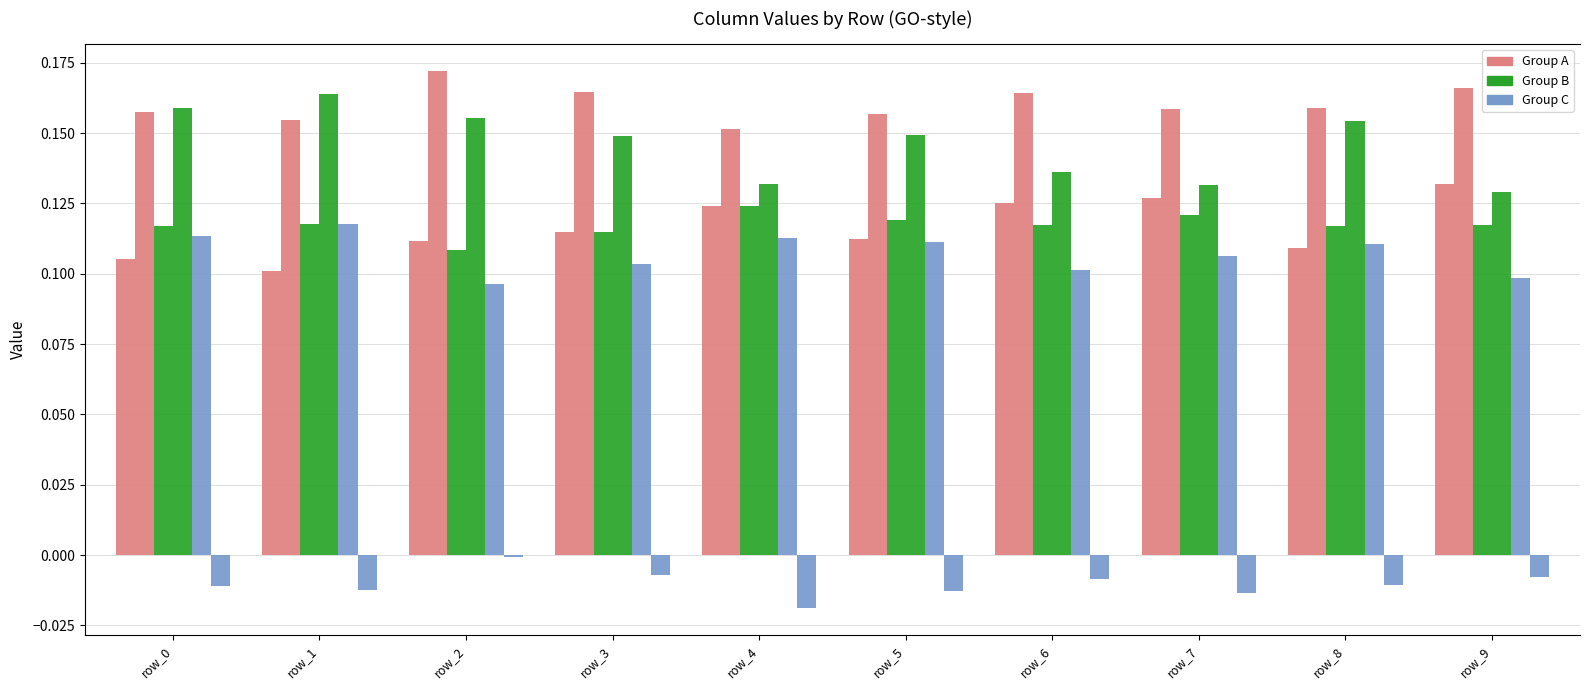

Count the number of data series in this chart.

6